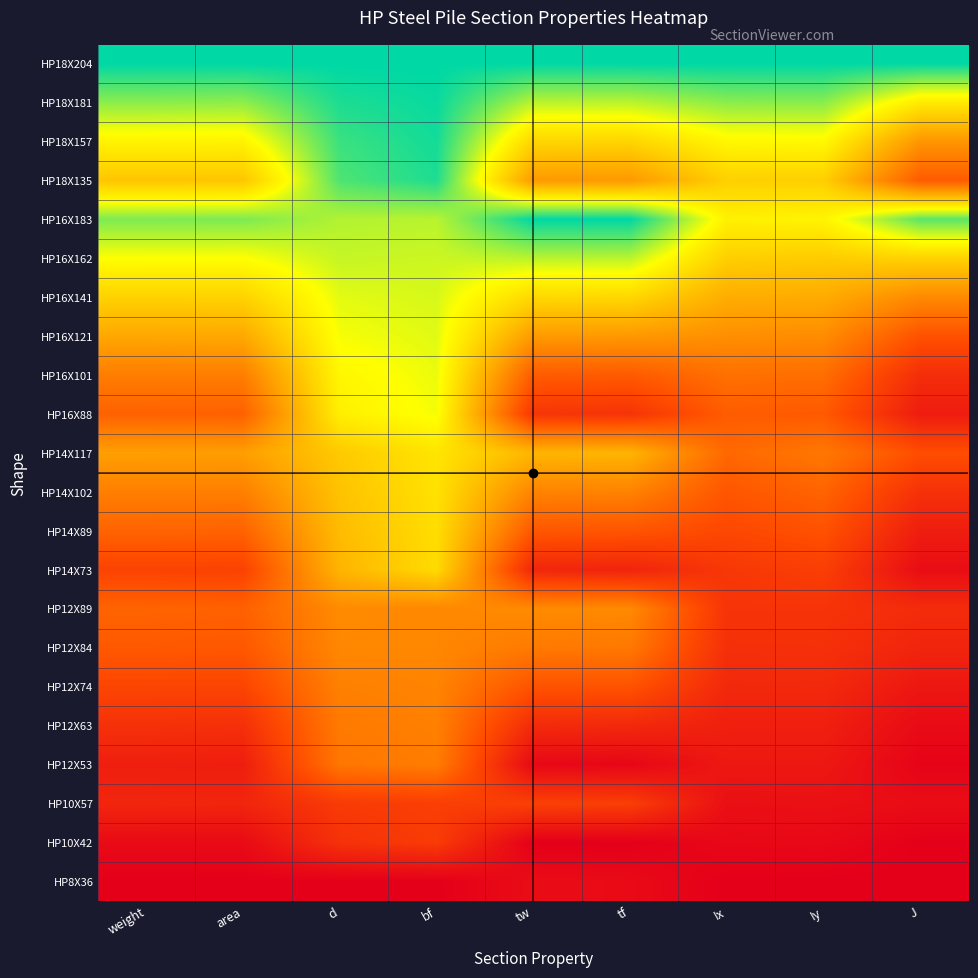

Reading left to right, extract all data points from this chart.

HP18X204: weight=1.0	area=1.0	d=1.0	bf=1.0	tw=1.0	tf=1.0	Ix=1.0	Iy=1.0	J=1.0
HP18X181: weight=0.9	area=0.9	d=1.0	bf=1.0	tw=0.8	tf=0.8	Ix=0.9	Iy=0.9	J=0.7
HP18X157: weight=0.7	area=0.7	d=0.9	bf=1.0	tw=0.6	tf=0.6	Ix=0.7	Iy=0.7	J=0.5
HP18X135: weight=0.6	area=0.6	d=0.9	bf=1.0	tw=0.5	tf=0.5	Ix=0.6	Iy=0.6	J=0.3
HP16X183: weight=0.9	area=0.9	d=0.8	bf=0.8	tw=1.0	tf=1.0	Ix=0.7	Iy=0.7	J=0.9
HP16X162: weight=0.8	area=0.7	d=0.8	bf=0.8	tw=0.8	tf=0.8	Ix=0.6	Iy=0.6	J=0.6
HP16X141: weight=0.6	area=0.6	d=0.8	bf=0.8	tw=0.6	tf=0.6	Ix=0.5	Iy=0.5	J=0.4
HP16X121: weight=0.5	area=0.5	d=0.8	bf=0.8	tw=0.5	tf=0.5	Ix=0.4	Iy=0.4	J=0.3
HP16X101: weight=0.4	area=0.4	d=0.7	bf=0.8	tw=0.3	tf=0.3	Ix=0.4	Iy=0.3	J=0.1
HP16X88: weight=0.3	area=0.3	d=0.7	bf=0.8	tw=0.2	tf=0.2	Ix=0.3	Iy=0.3	J=0.1
HP14X117: weight=0.5	area=0.5	d=0.6	bf=0.7	tw=0.5	tf=0.5	Ix=0.3	Iy=0.4	J=0.3
HP14X102: weight=0.4	area=0.4	d=0.6	bf=0.7	tw=0.4	tf=0.4	Ix=0.3	Iy=0.3	J=0.2
HP14X89: weight=0.3	area=0.3	d=0.6	bf=0.7	tw=0.3	tf=0.3	Ix=0.2	Iy=0.3	J=0.1
HP14X73: weight=0.2	area=0.2	d=0.5	bf=0.6	tw=0.1	tf=0.1	Ix=0.2	Iy=0.2	J=0.0
HP12X89: weight=0.3	area=0.3	d=0.4	bf=0.4	tw=0.4	tf=0.4	Ix=0.2	Iy=0.2	J=0.1
HP12X84: weight=0.3	area=0.3	d=0.4	bf=0.4	tw=0.4	tf=0.4	Ix=0.2	Iy=0.2	J=0.1
HP12X74: weight=0.2	area=0.2	d=0.4	bf=0.4	tw=0.3	tf=0.3	Ix=0.1	Iy=0.1	J=0.1
HP12X63: weight=0.2	area=0.2	d=0.4	bf=0.4	tw=0.1	tf=0.1	Ix=0.1	Iy=0.1	J=0.0
HP12X53: weight=0.1	area=0.1	d=0.4	bf=0.4	tw=0.0	tf=0.0	Ix=0.1	Iy=0.1	J=0.0
HP10X57: weight=0.1	area=0.1	d=0.2	bf=0.2	tw=0.2	tf=0.2	Ix=0.1	Iy=0.1	J=0.0
HP10X42: weight=0.0	area=0.0	d=0.2	bf=0.2	tw=0.0	tf=0.0	Ix=0.0	Iy=0.0	J=0.0
HP8X36: weight=0.0	area=0.0	d=0.0	bf=0.0	tw=0.0	tf=0.0	Ix=0.0	Iy=0.0	J=0.0